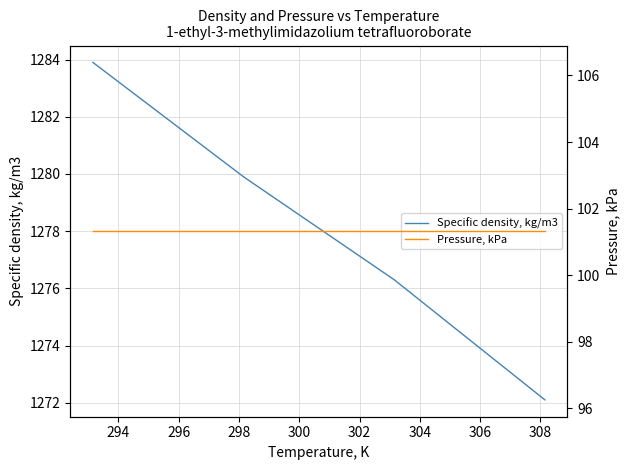

What is the smallest value displayed?

101.3